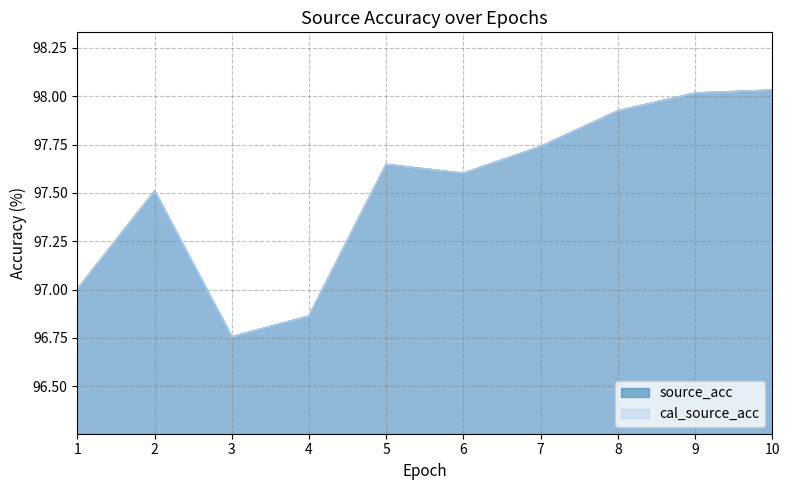

What is the average value of the cal_source_acc series?

97.5